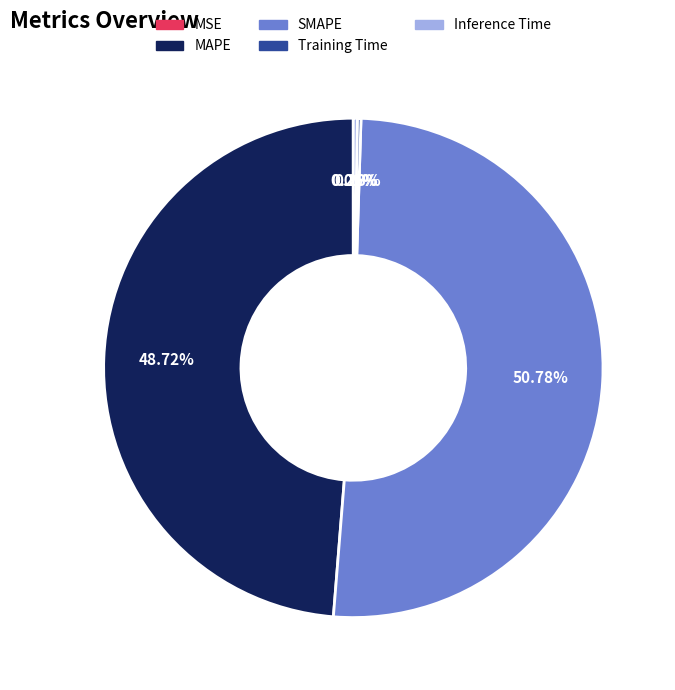

What percentage is the MAPE slice, to the nearest percent?

49%